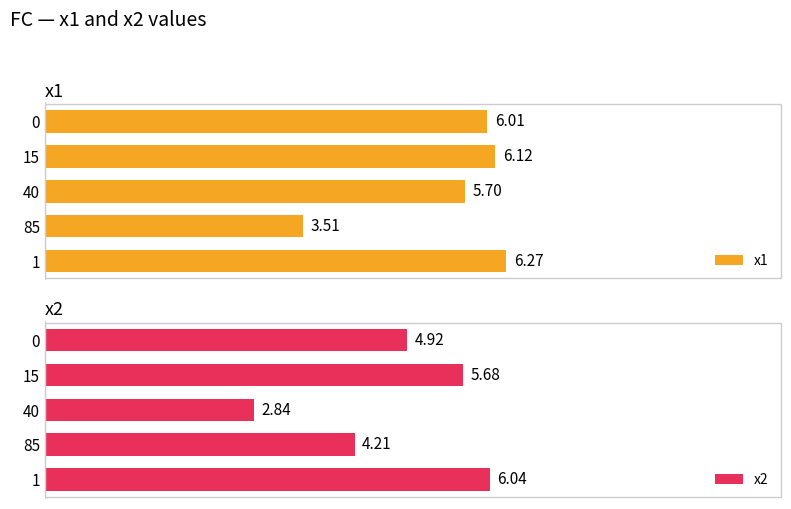

Rank the series by their average value, from lowest to highest.

x2, x1